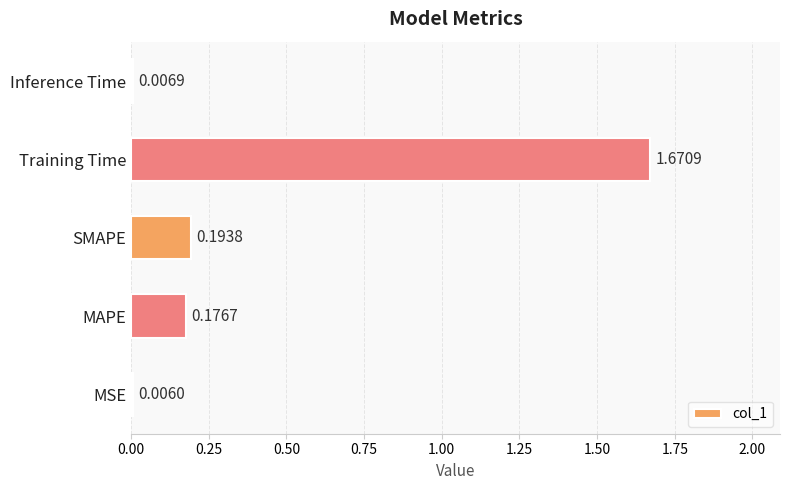

Where is the data nearest to the value 0?

MSE